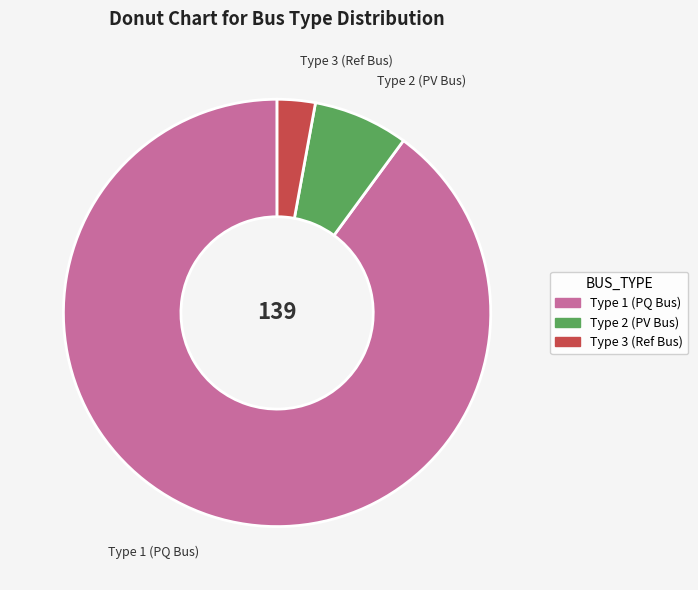

Is there a majority slice in this chart?

Yes